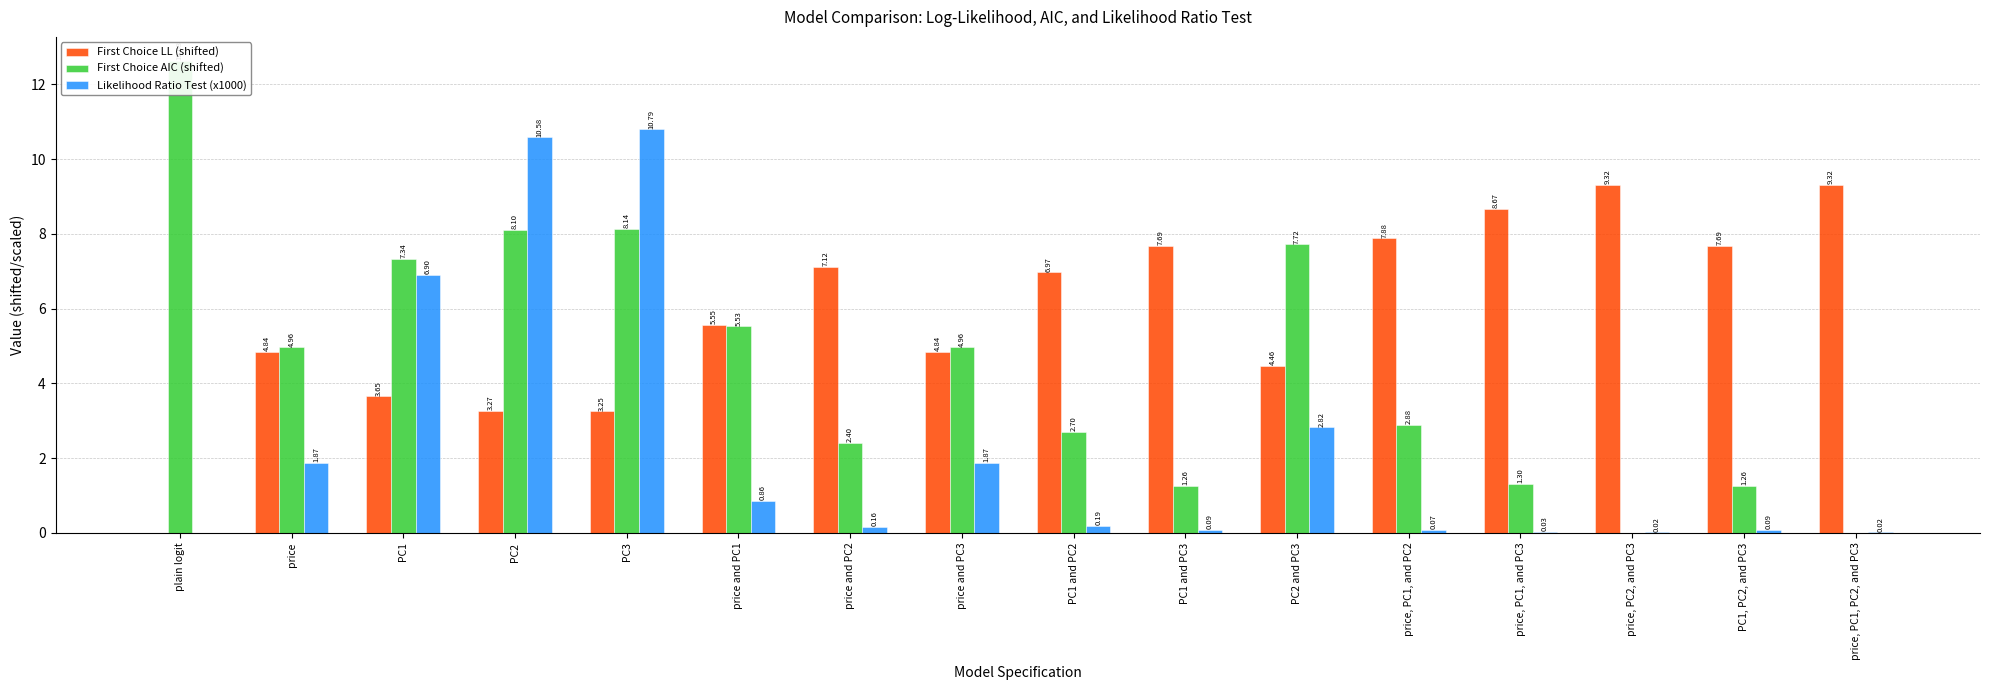

What is the difference between the maximum and minimum values in the Likelihood Ratio Test (x1000) series?

10.8